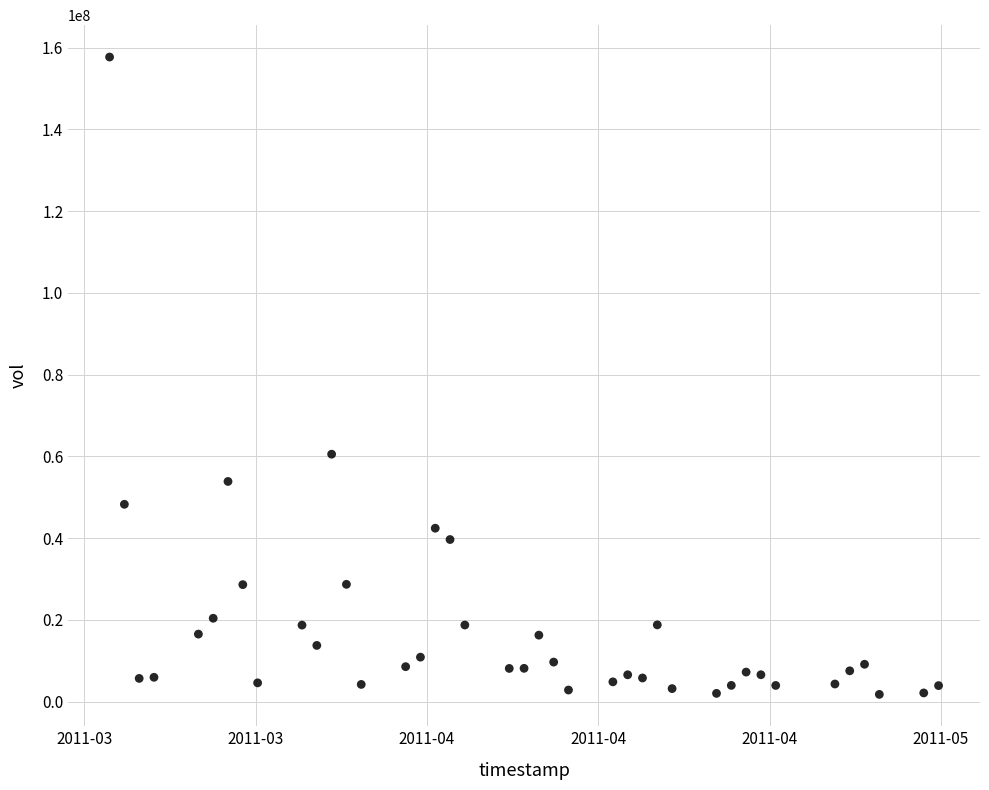

What Y value in the scatter plot is closest to 79722707?

60526078